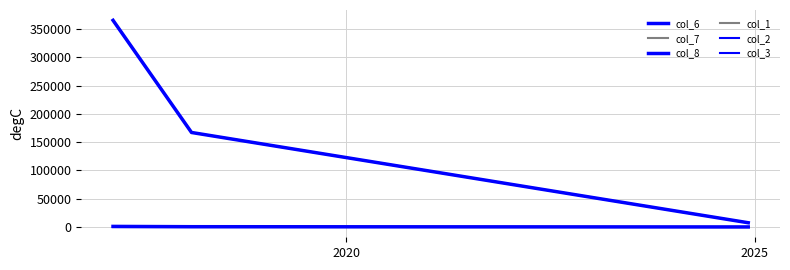

List the series in order of their peak value, lowest first.

col_1, col_2, col_3, col_6, col_7, col_8